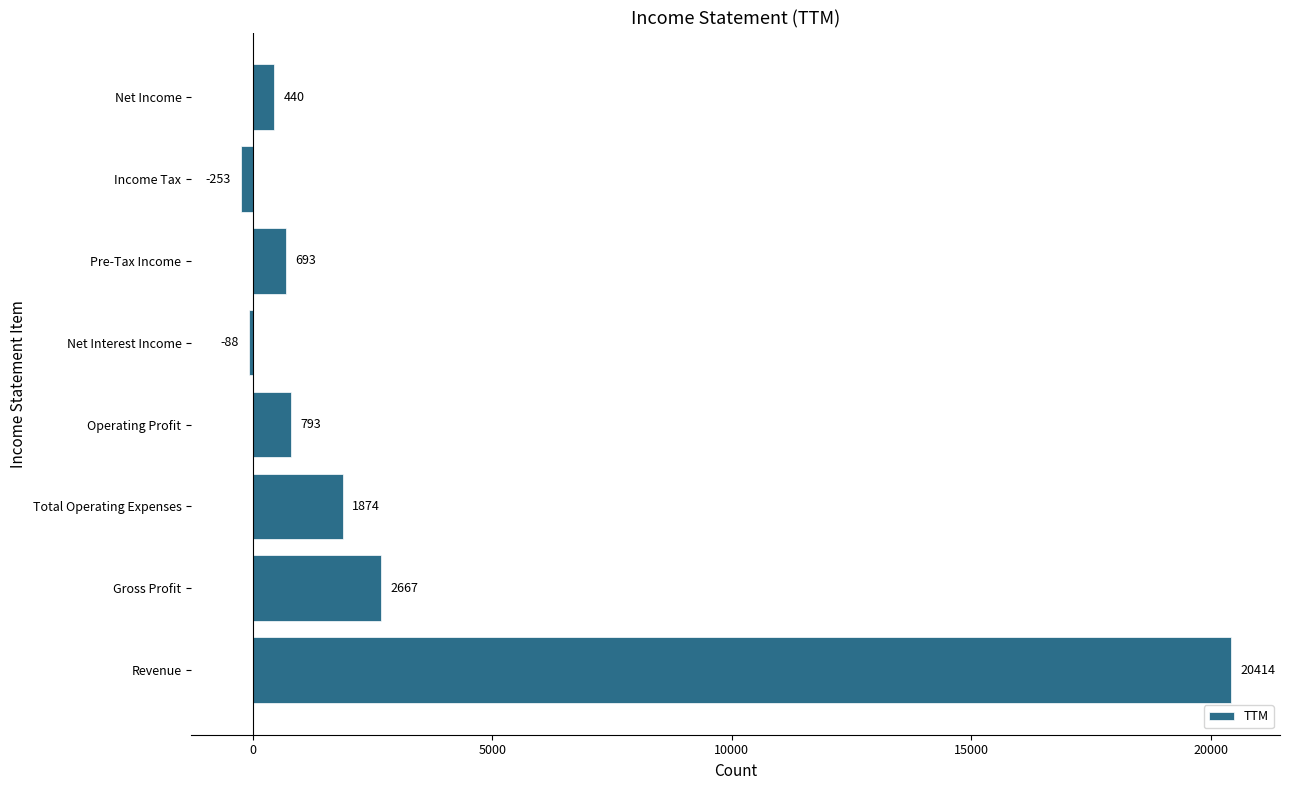

Rank the categories by value from lowest to highest.

Income Tax, Net Interest Income, Net Income, Pre-Tax Income, Operating Profit, Total Operating Expenses, Gross Profit, Revenue